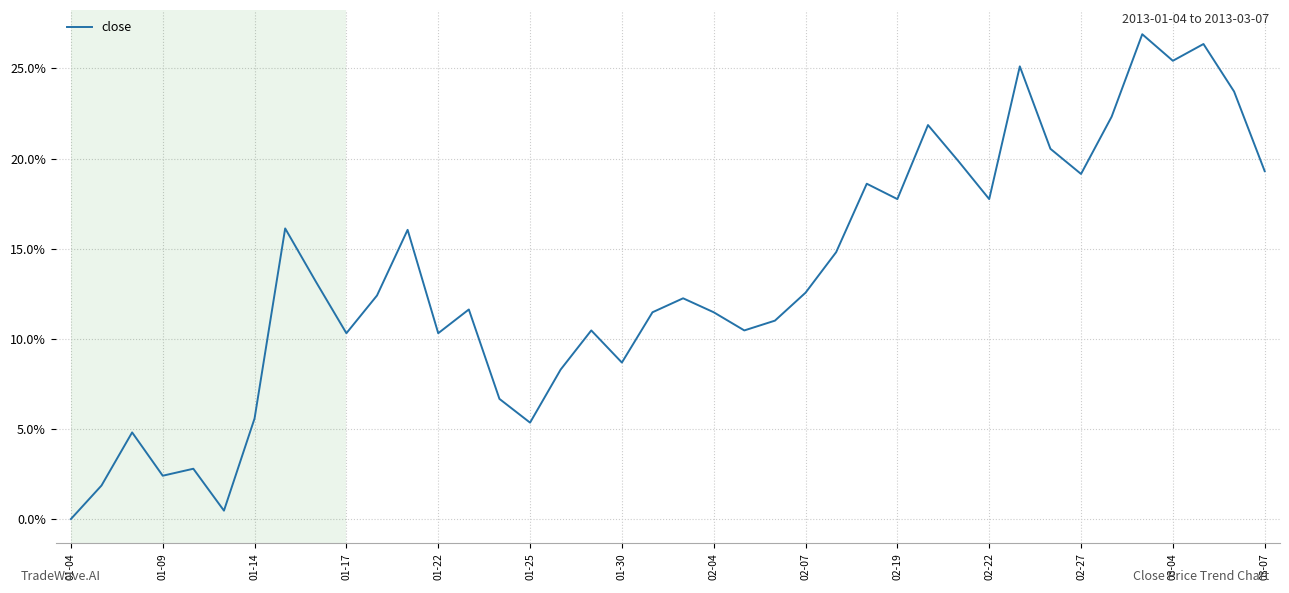

What is the greatest value displayed?

26.9